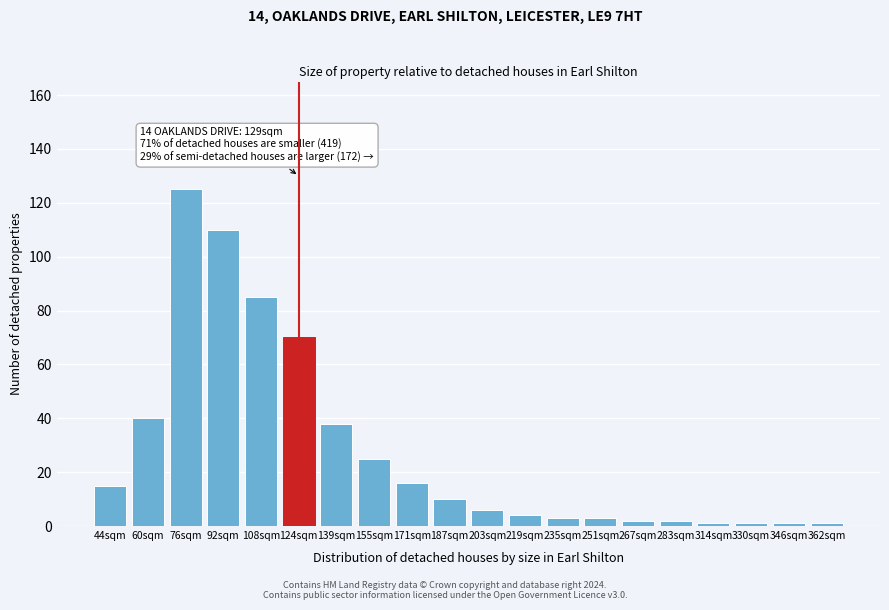

Reading right to left, what are all the values shown in this chart?

362sqm=1	346sqm=1	330sqm=1	314sqm=1	283sqm=2	267sqm=2	251sqm=3	235sqm=3	219sqm=4	203sqm=6	187sqm=10	171sqm=16	155sqm=25	139sqm=38	124sqm=70	108sqm=85	92sqm=110	76sqm=125	60sqm=40	44sqm=15